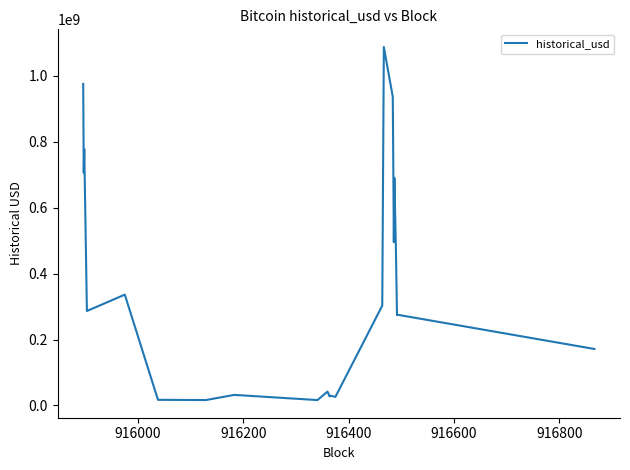

What is the difference between the maximum and minimum values?

1071380566.0